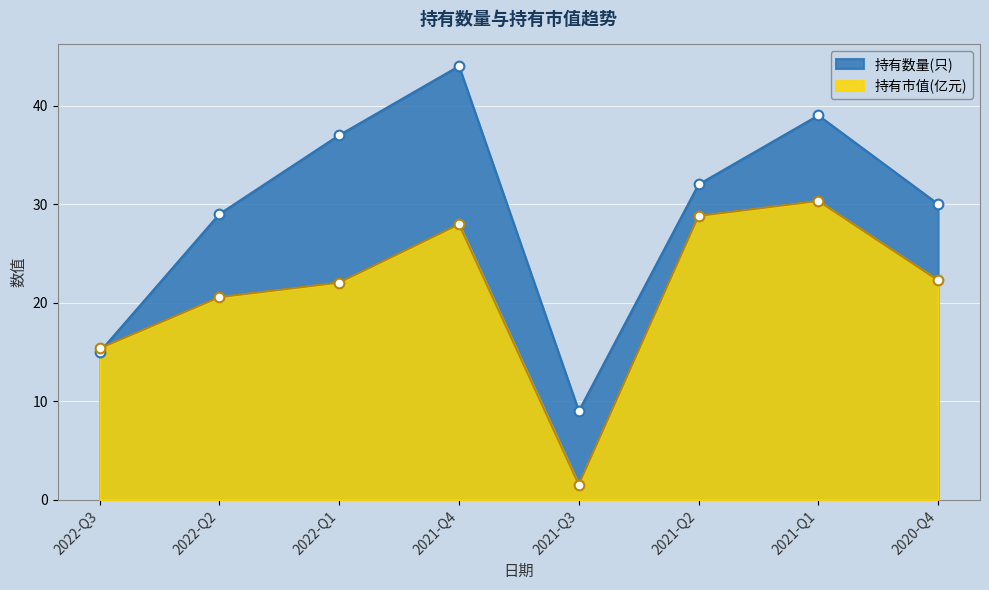

The 持有市值(亿元) series shows 15.4 at 2022-Q3. True or false?

True